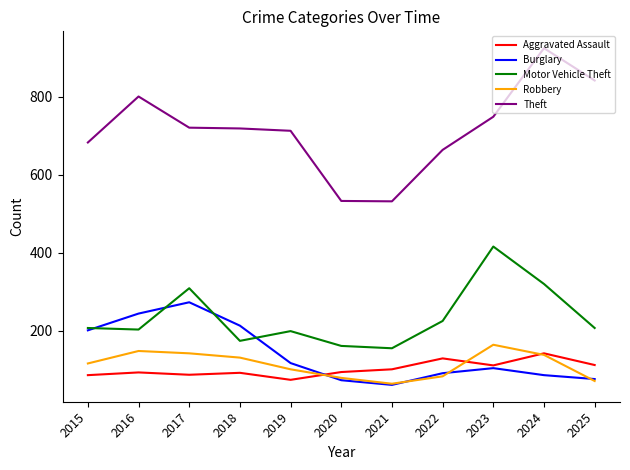

The Aggravated Assault series shows 92 at 2018. True or false?

True